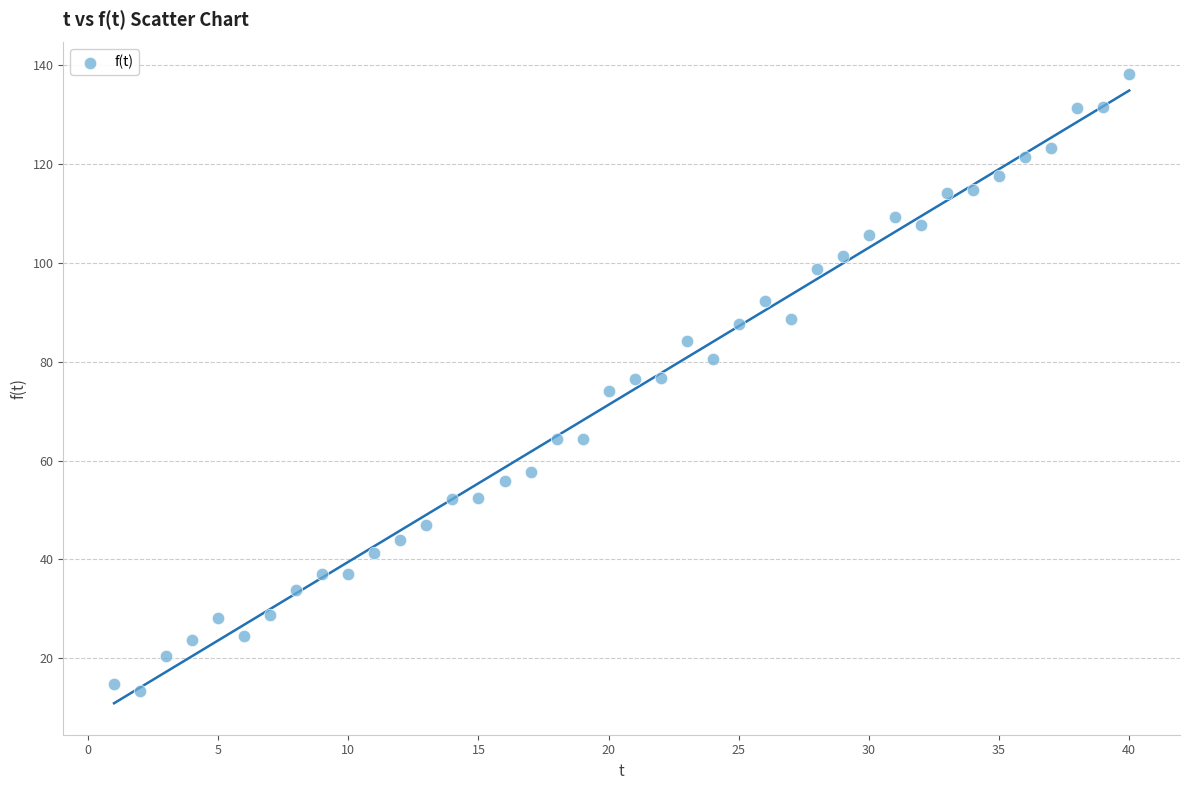

What is the range of Y values (max minus min)?

125.0